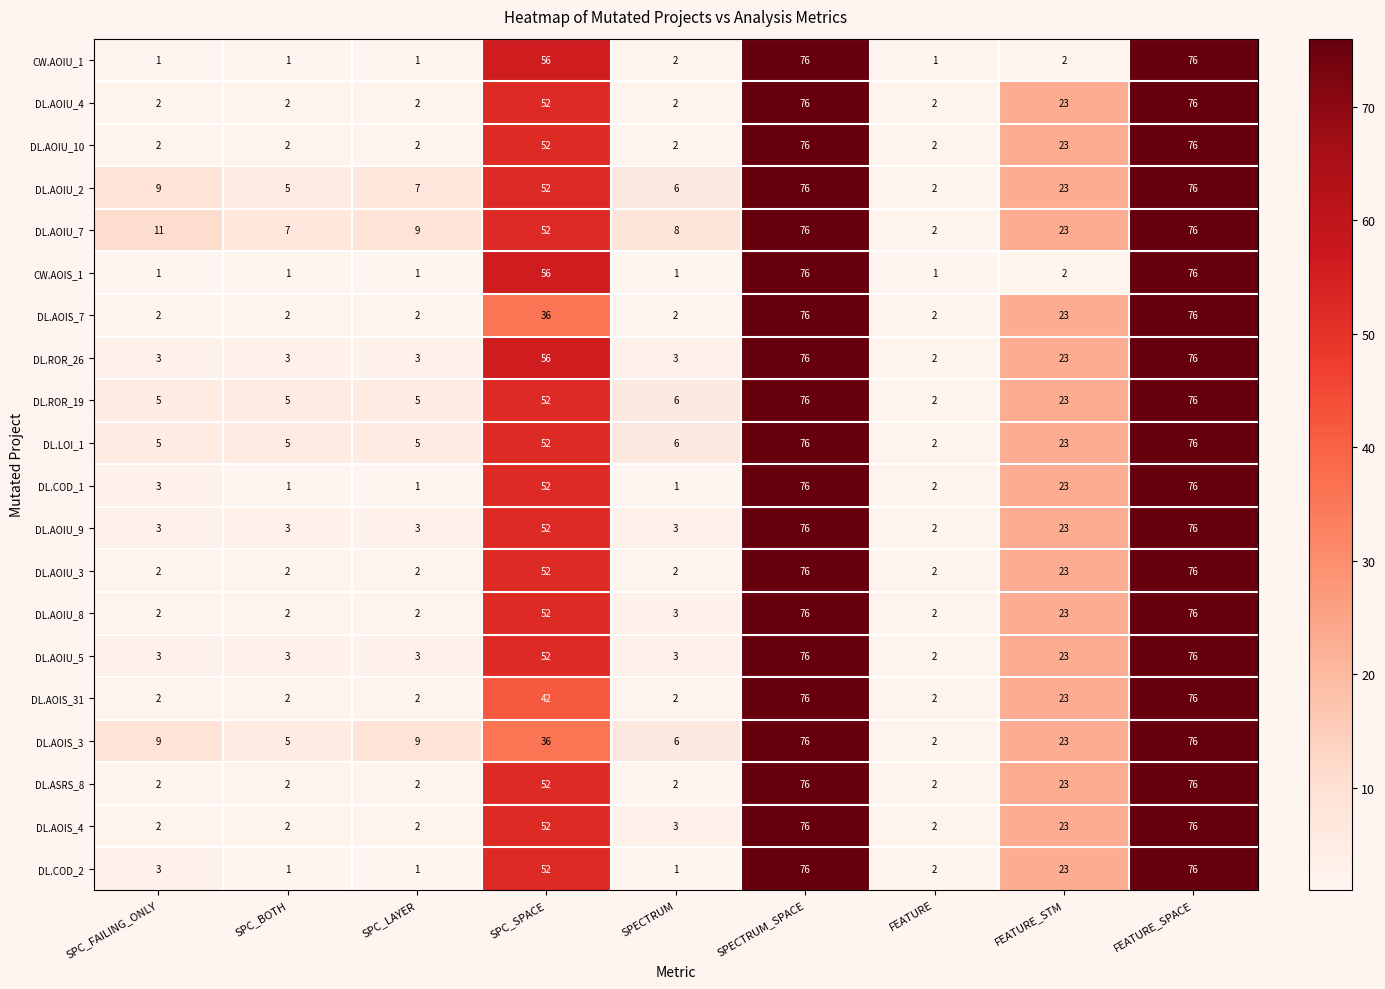

What is the minimum value shown in the chart?

1